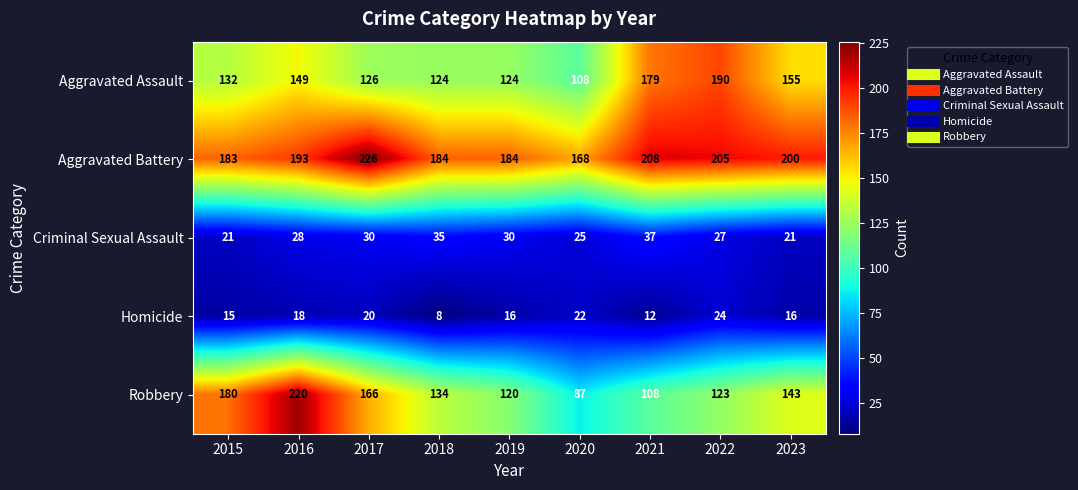

At 2023, list the series in order from smallest to largest.

Homicide, Criminal Sexual Assault, Robbery, Aggravated Assault, Aggravated Battery